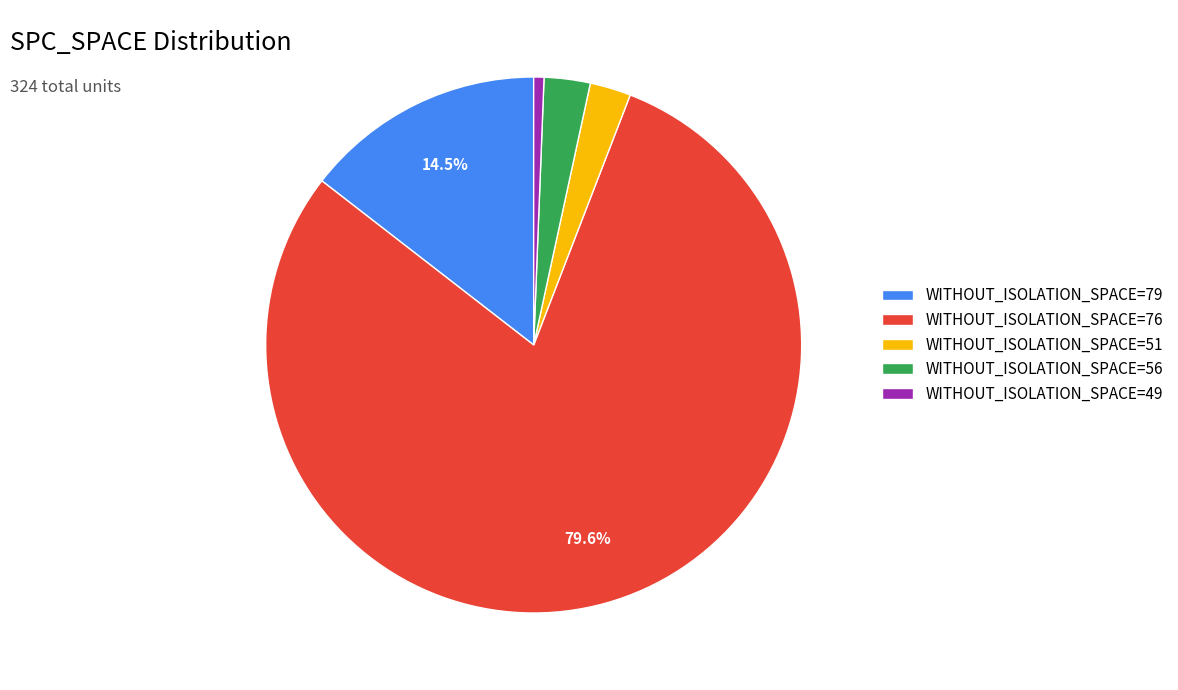

What is the smallest slice in the pie chart?

WITHOUT_ISOLATION_SPACE=49